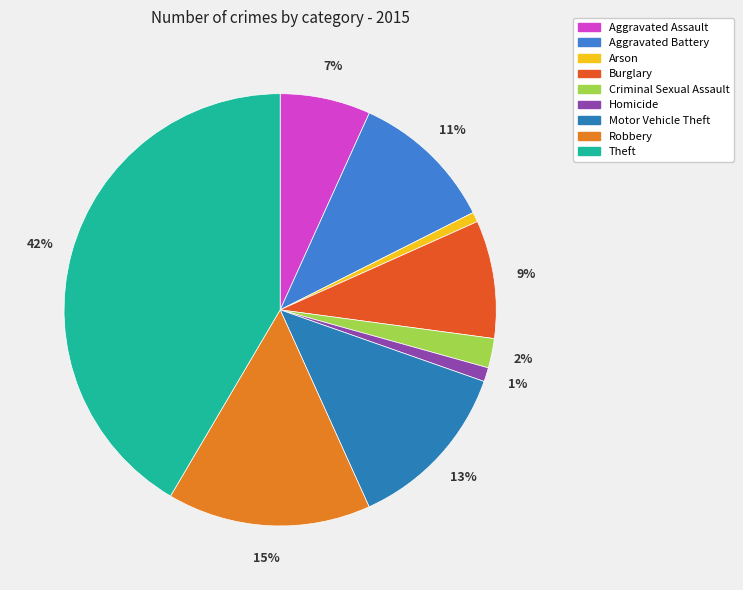

To the nearest percent, what portion does Arson represent?

1%